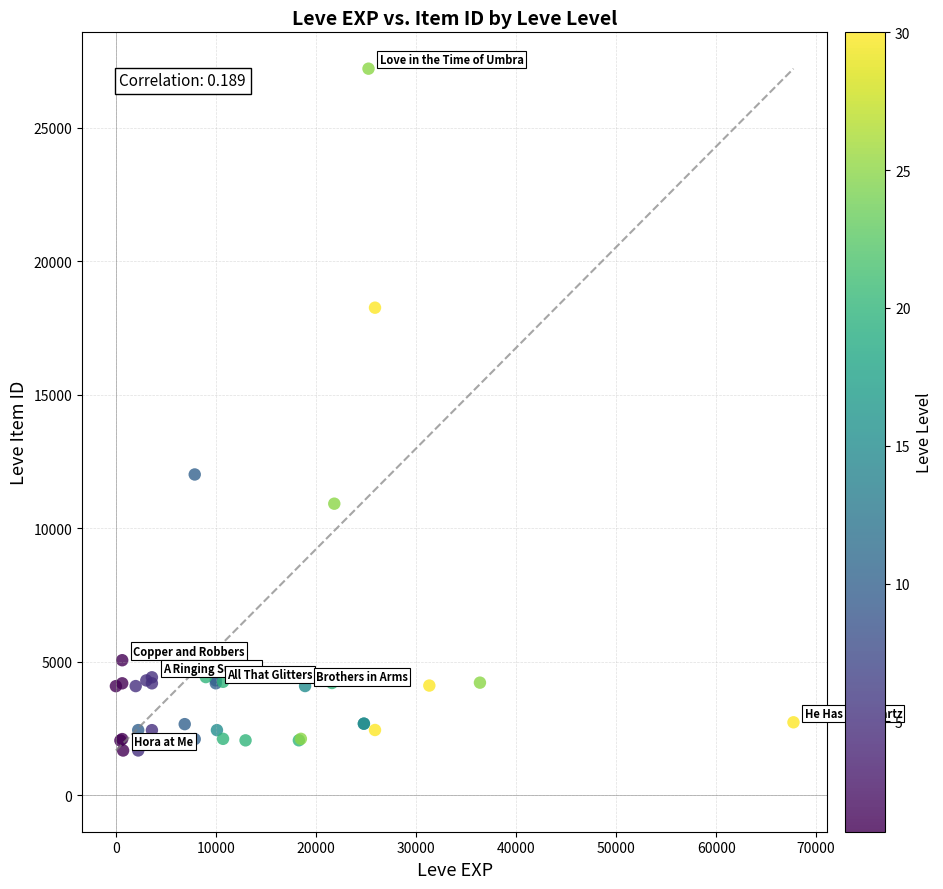

What Y value in the scatter plot is closest to 14448?

12018